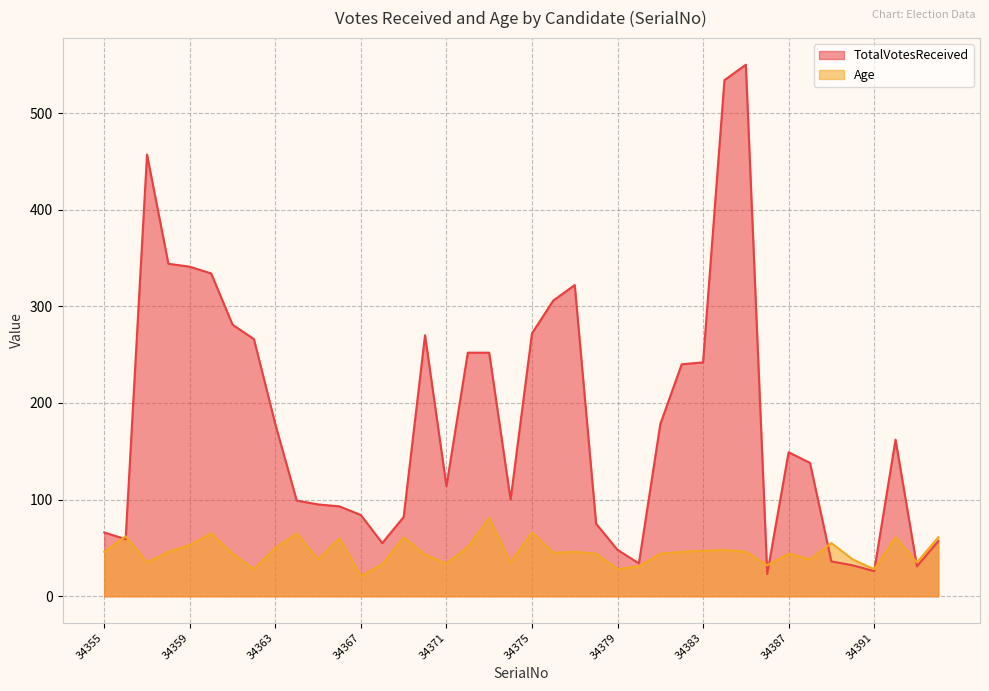

The TotalVotesReceived series shows 203 at 34359. True or false?

False